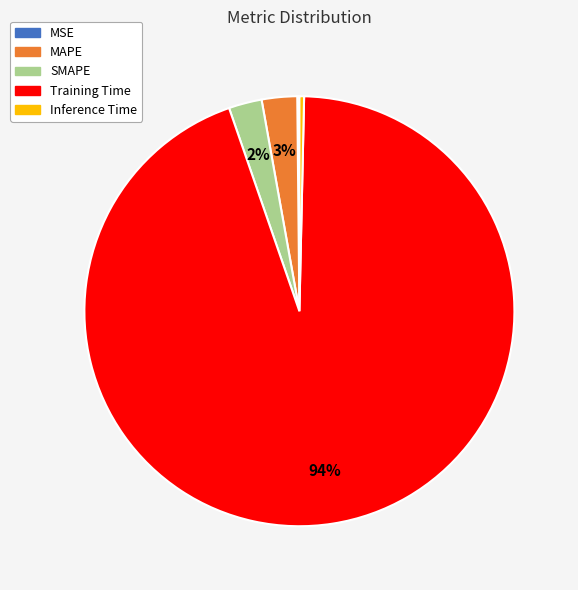

Which slice is the largest?

Training Time